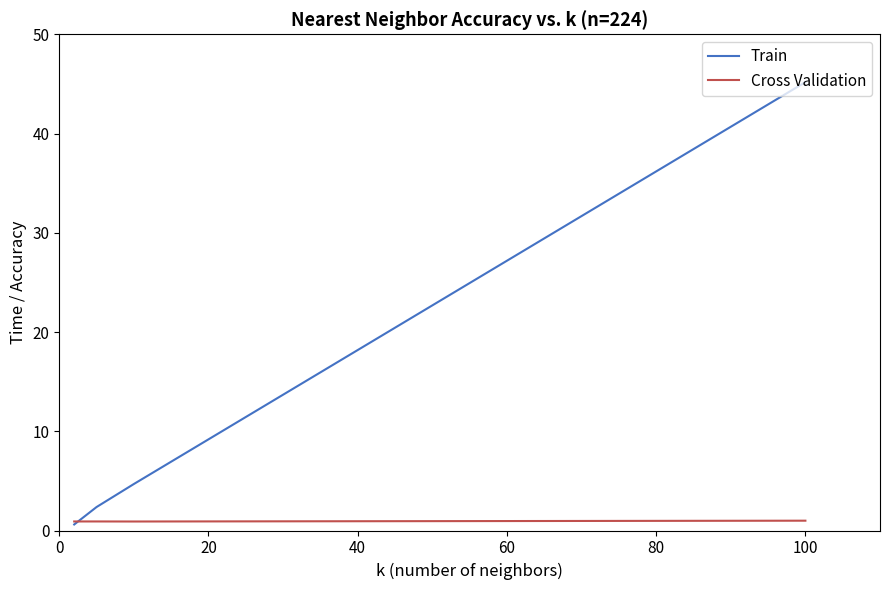

Which series has the largest range (max minus min)?

Train